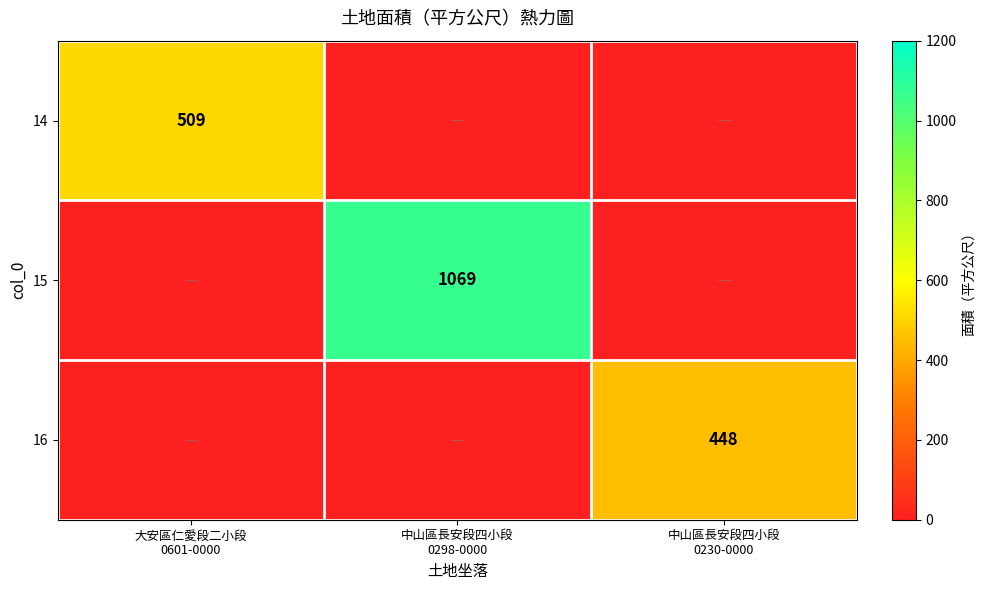

How many 16 values are between 0 and 448?

3